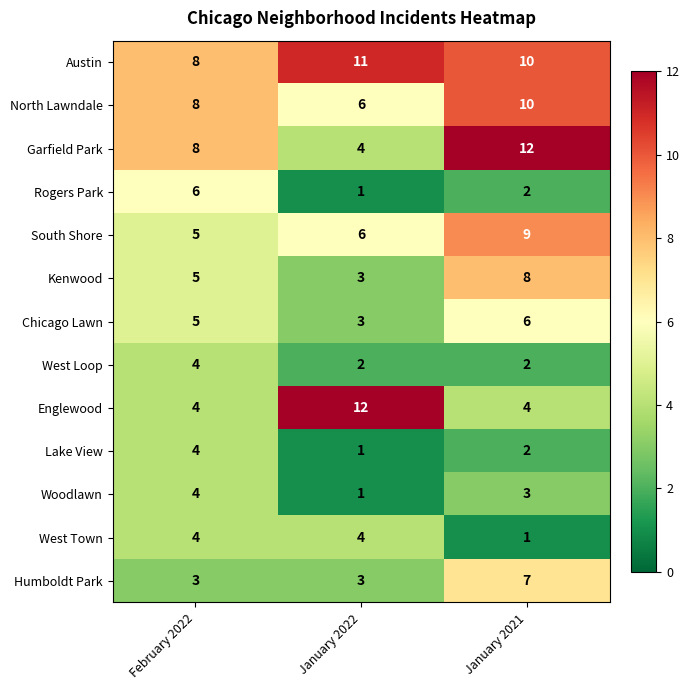

Which series has the largest total across all categories?

Austin